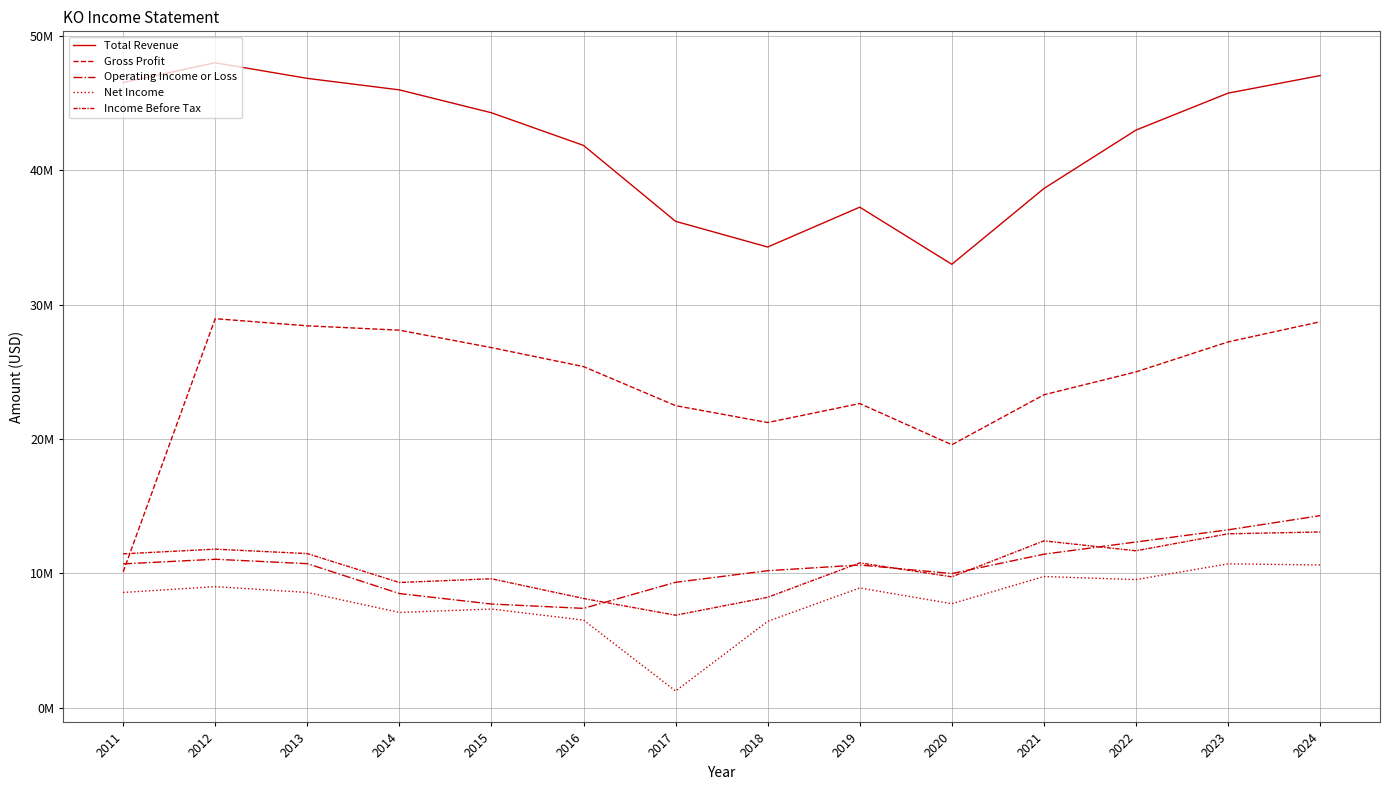

What is the spread (max minus min) of values at 2013?

38270000